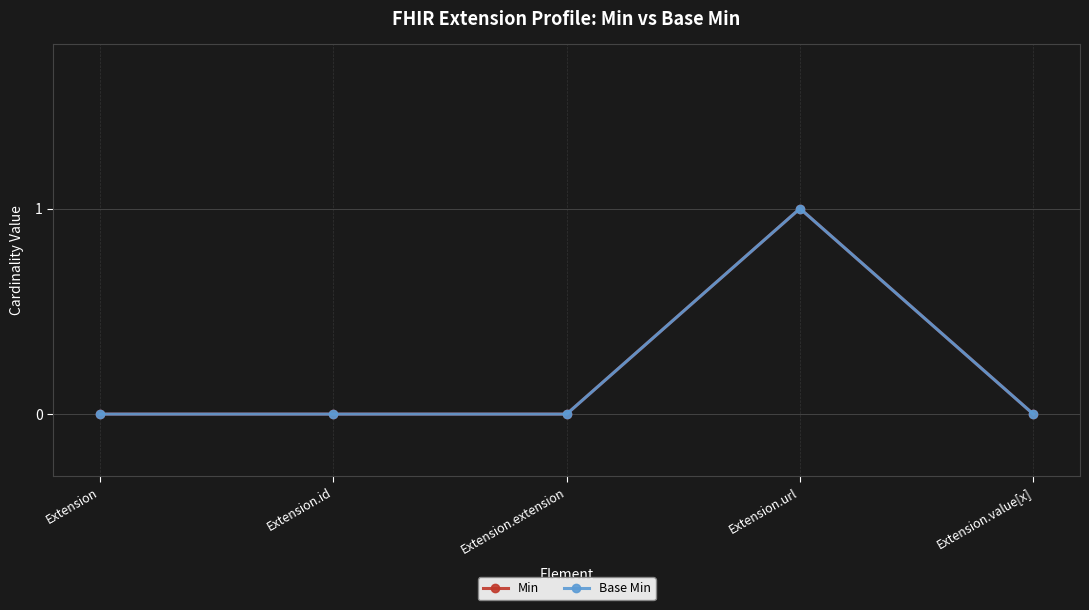

Is the value of Base Min at Extension.id greater than the value of Min at Extension.id?

No